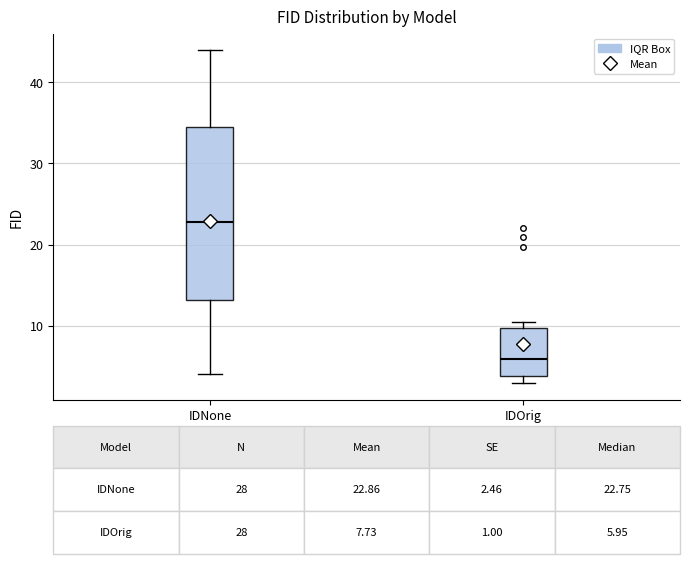

Which box's median line is the highest?

IDNone